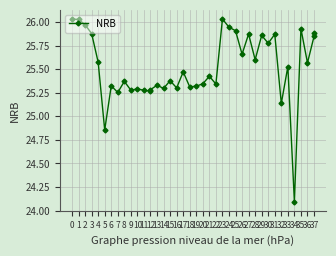

Approximately how many times larger is the value at 7 compared to 35?

1.0